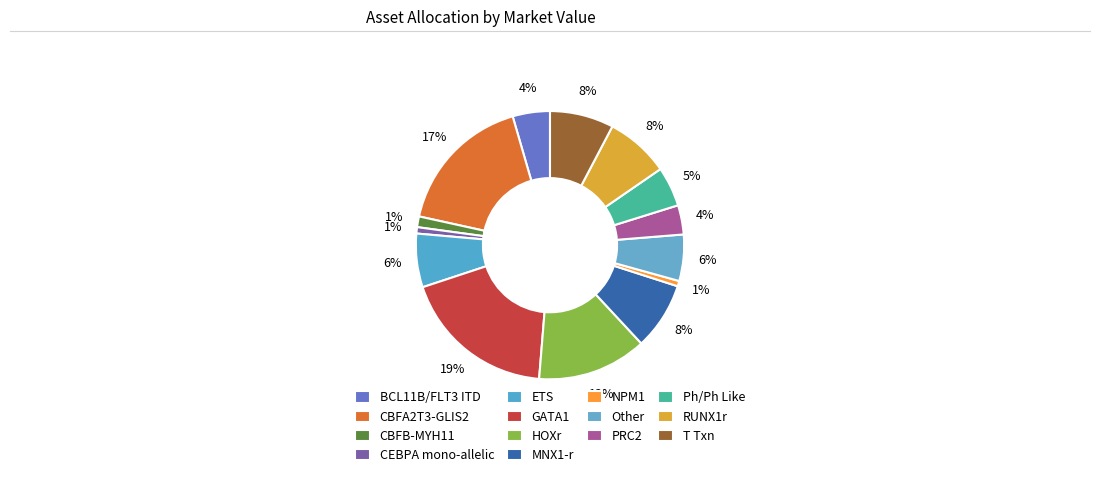

Does NPM1 represent more than half of the total?

No